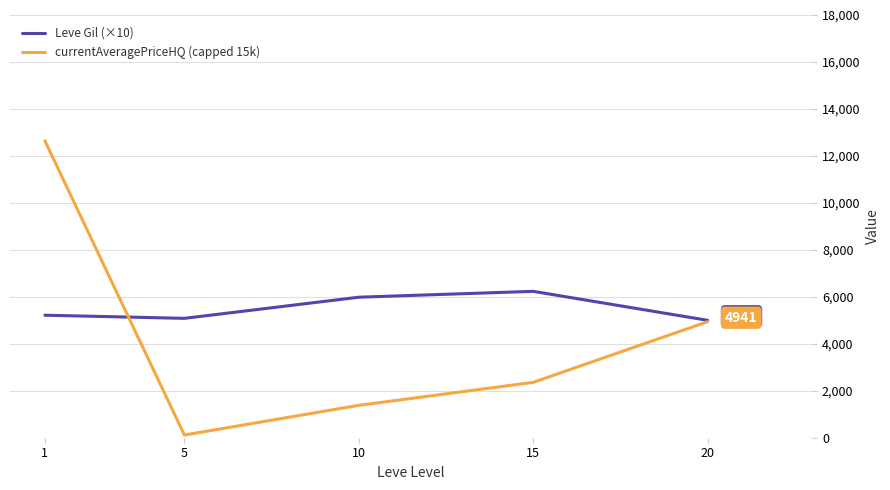

Rank the series by their average value, from highest to lowest.

Leve Gil (×10), currentAveragePriceHQ (capped 15k)